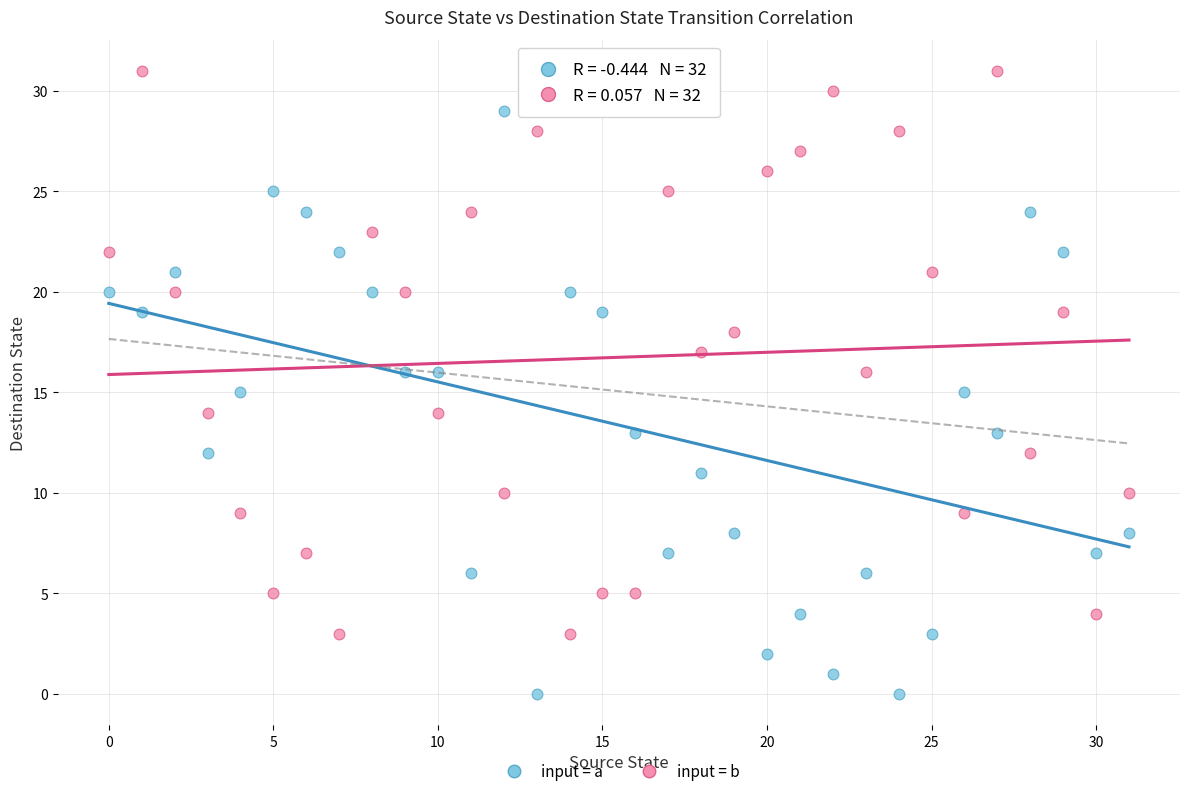

Across all data points, what is the range of Y values (max minus min)?

31